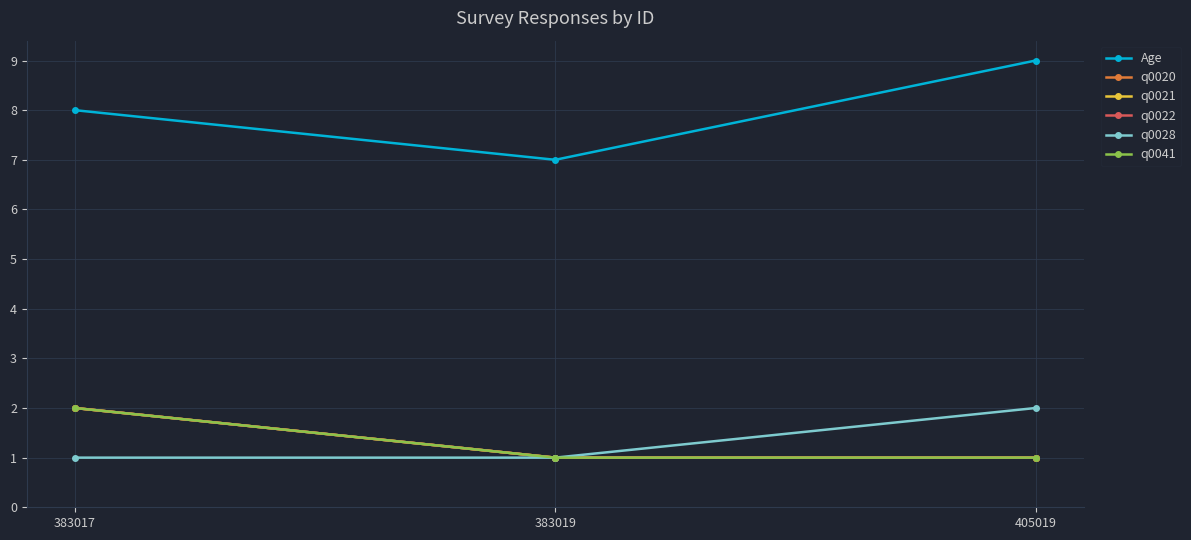

Reading left to right, transcribe all the data shown in this chart.

Age: 383017=8	383019=7	405019=9
q0020: 383017=2	383019=1	405019=1
q0021: 383017=2	383019=1	405019=1
q0022: 383017=2	383019=1	405019=1
q0028: 383017=1	383019=1	405019=2
q0041: 383017=2	383019=1	405019=1